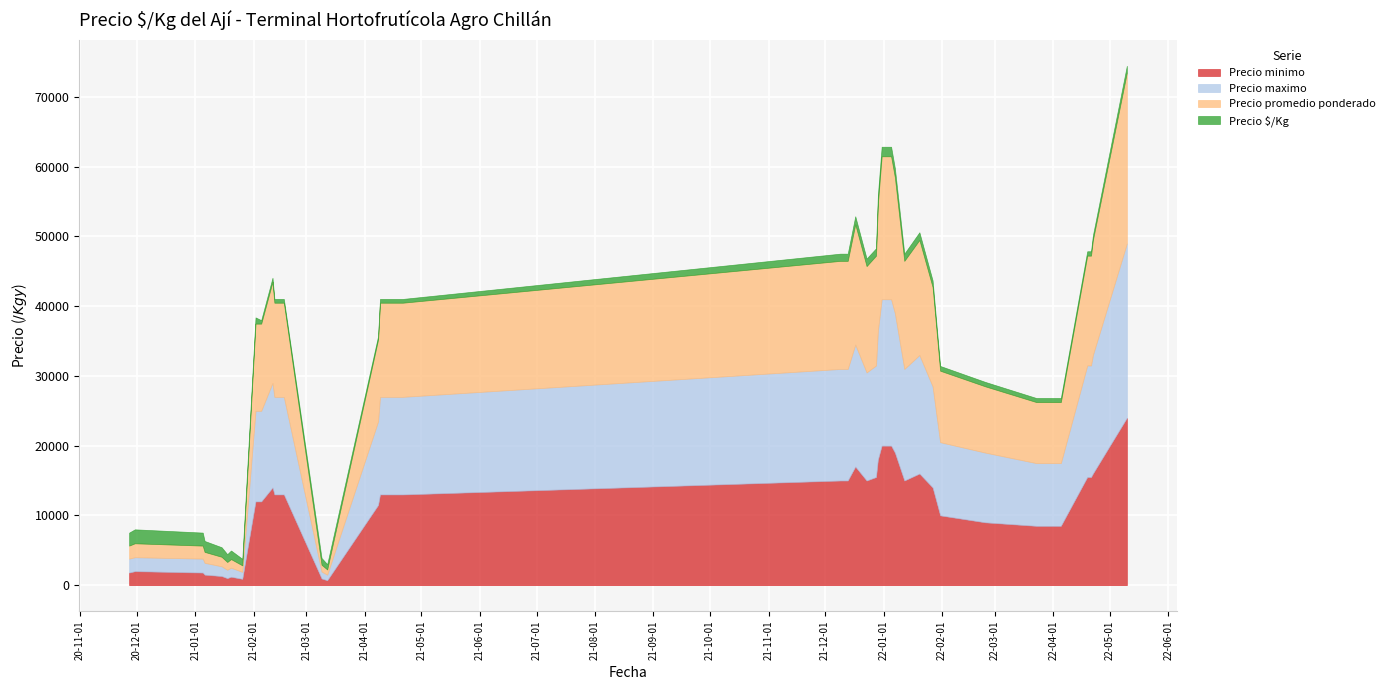

What is the sum of the Precio $/Kg values at 2021-02-12 and 2021-04-21?

1080